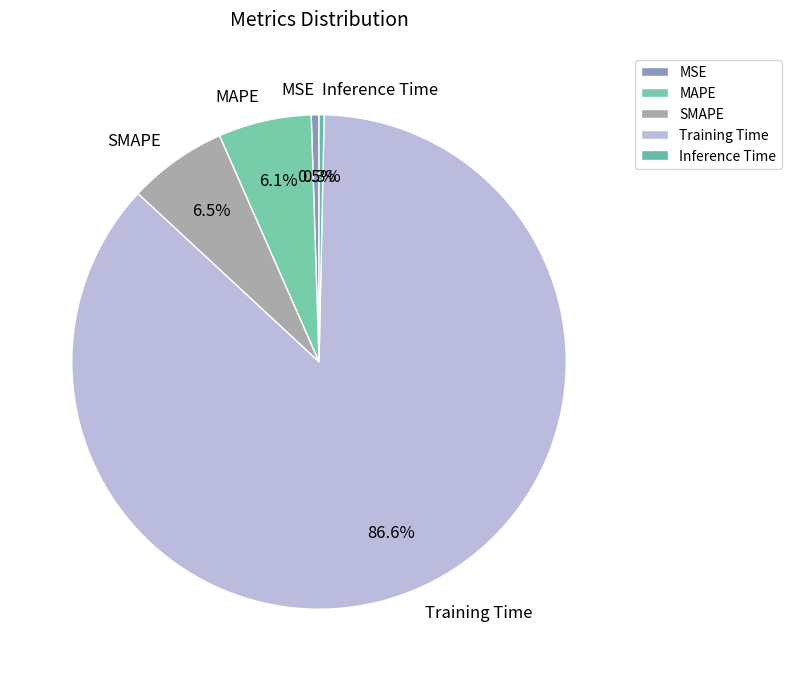

Is the sum of Training Time and MAPE greater than half?

Yes